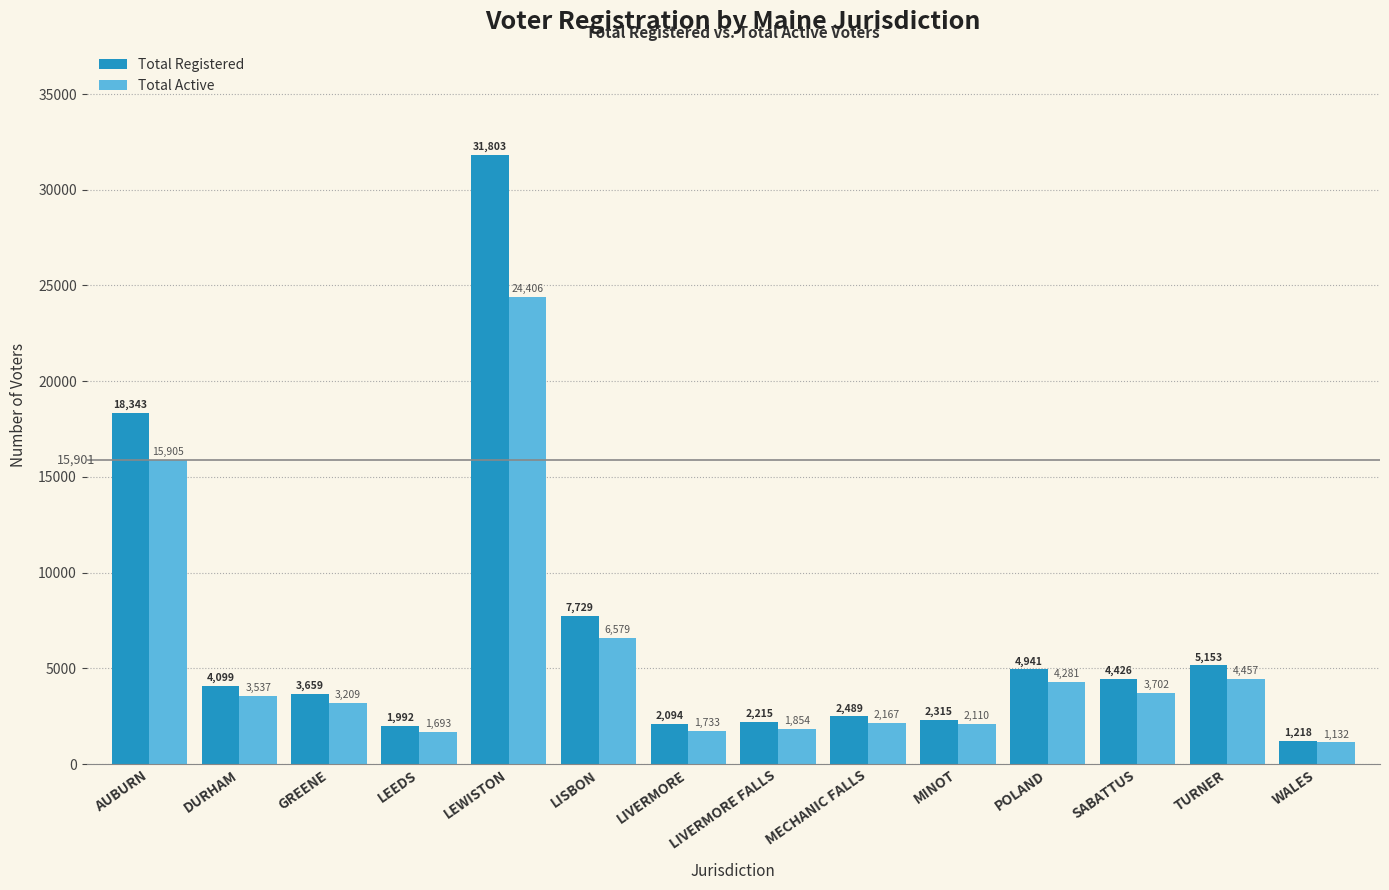

What is the value of the Total Active bar at the 8th from the left?

1854